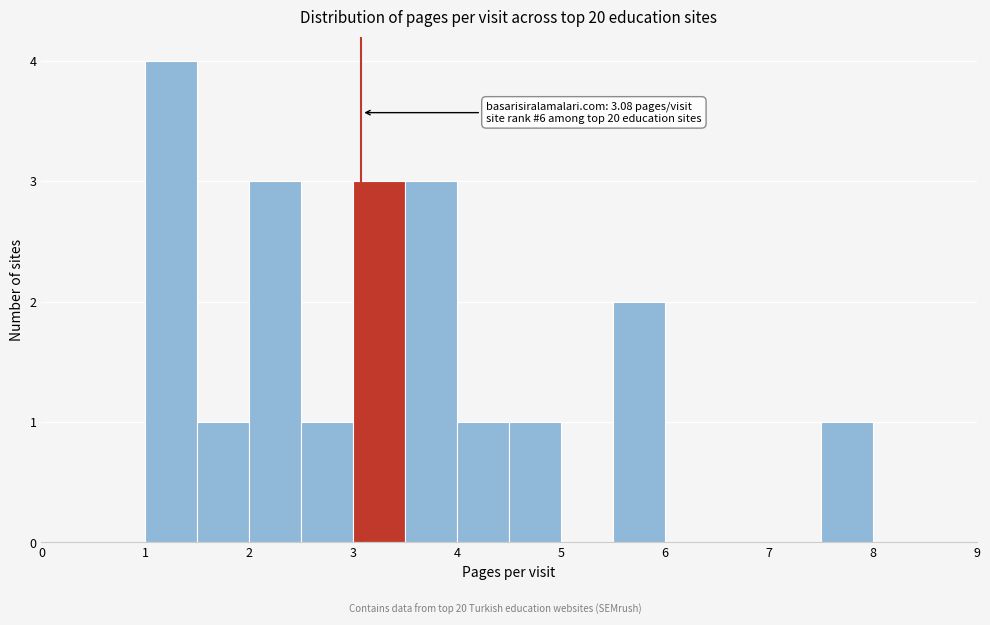

Over which range of the x-axis is the bar tallest?

1.0 to 1.5